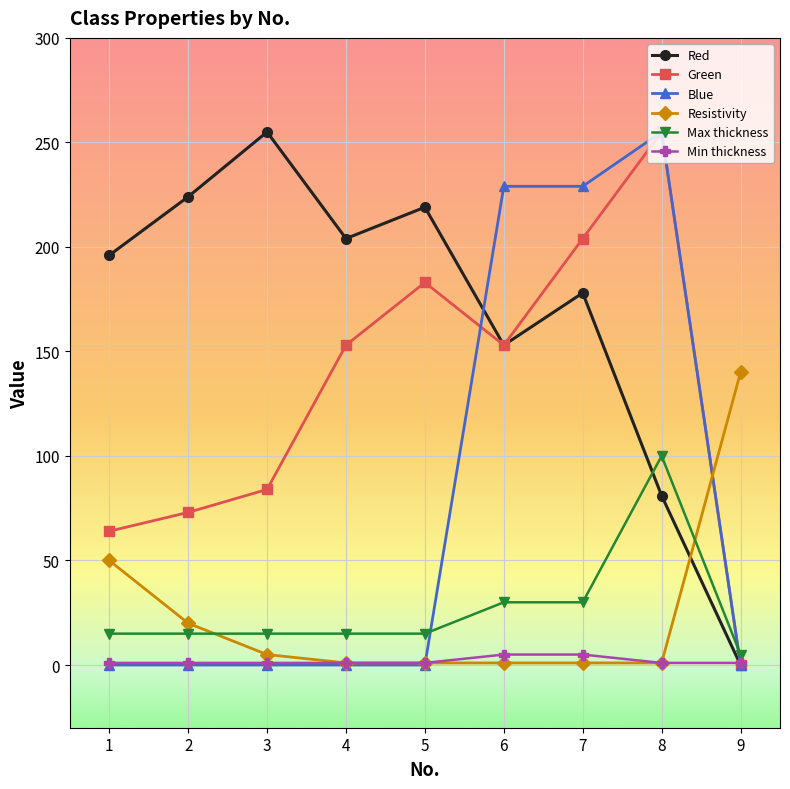

True or false: Min thickness has a value of 1 at 5.

True